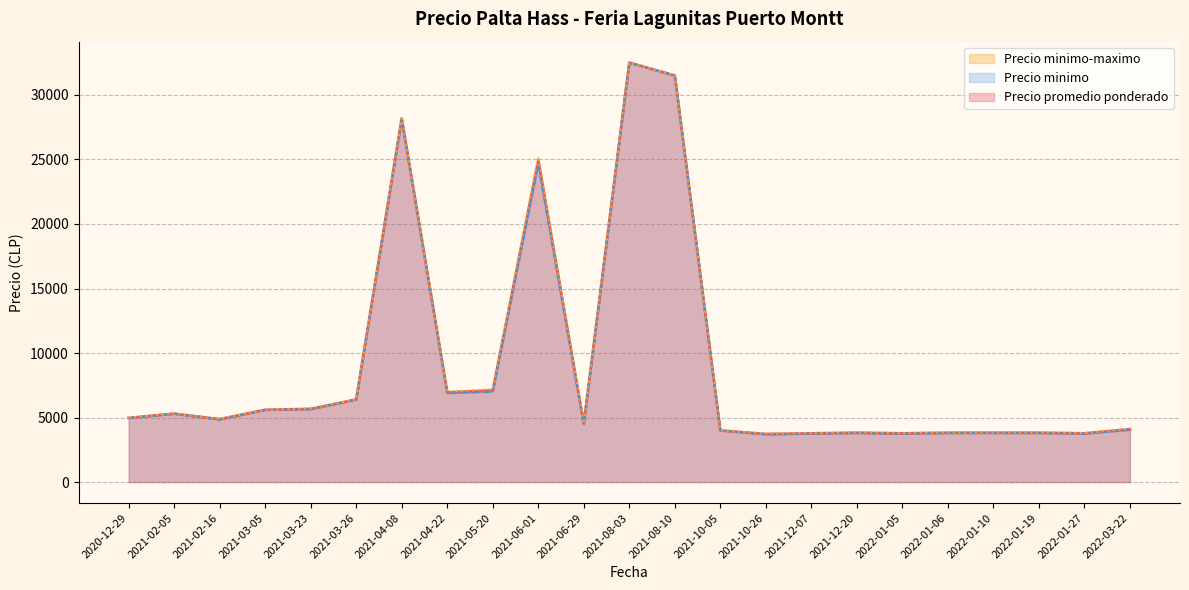

True or false: Precio maximo and Precio promedio ponderado cross at least once.

False